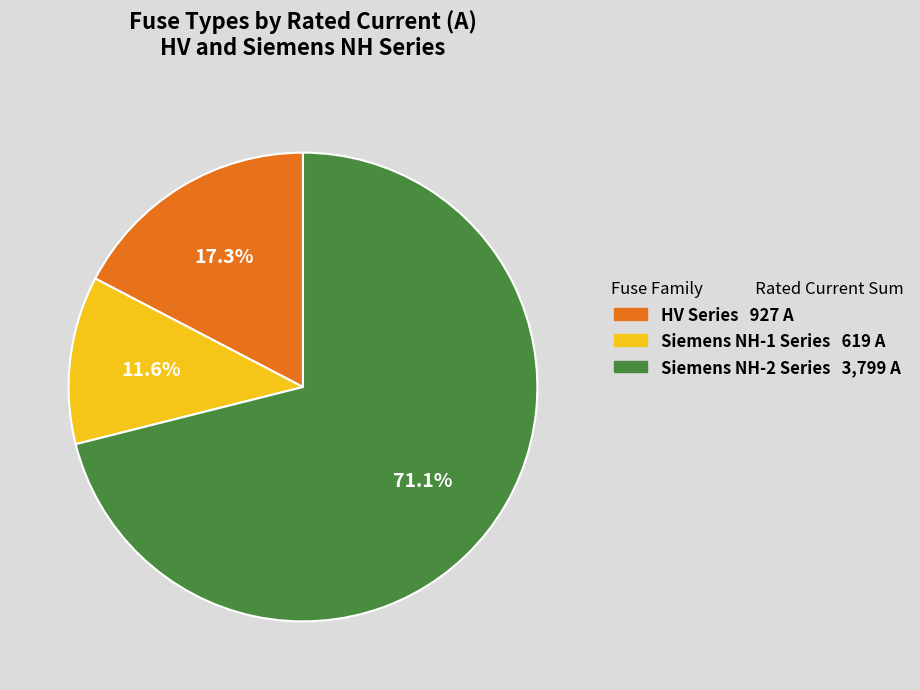

Is there any slice that represents more than half of the pie?

Yes